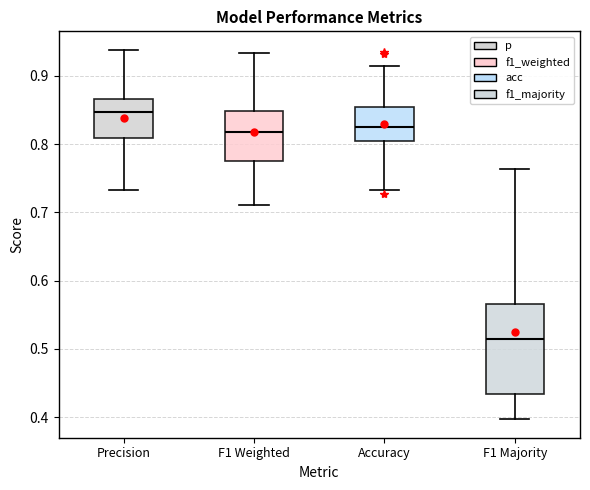

Reading left to right, read every box against the y-axis: the position of its median line, the range the box covers, and the ends of its whiskers. The values are not printed on the chart, so give them approximately, as read against the axis.

Precision: median 0.85, box 0.81 to 0.87, whiskers 0.73 to 0.94
F1 Weighted: median 0.82, box 0.78 to 0.85, whiskers 0.71 to 0.93
Accuracy: median 0.83, box 0.80 to 0.85, whiskers 0.73 to 0.91
F1 Majority: median 0.51, box 0.43 to 0.57, whiskers 0.40 to 0.76